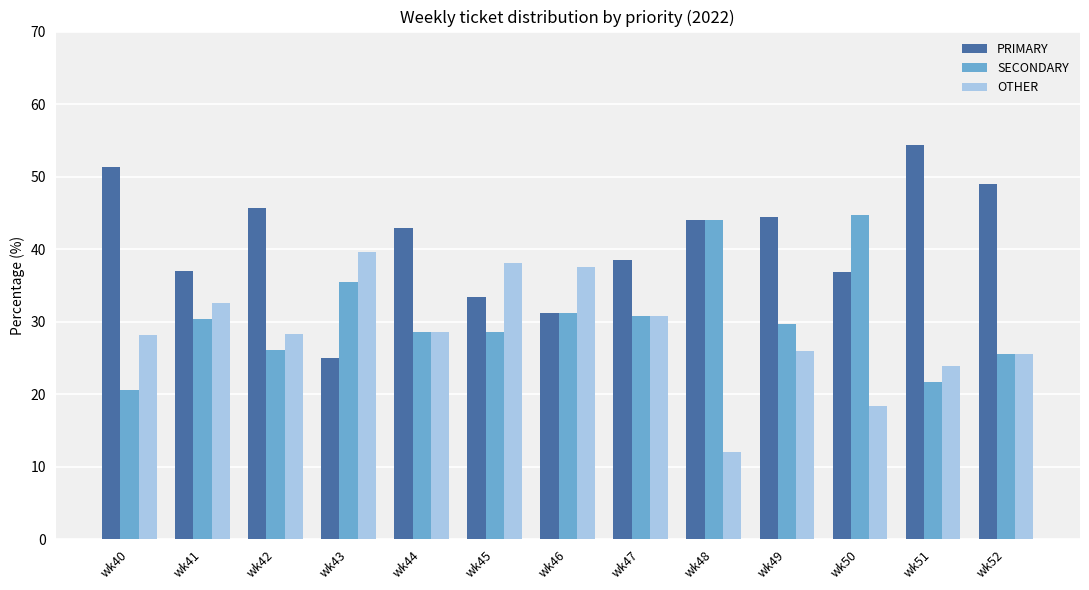

What is the total value across all series at wk51?

100.0